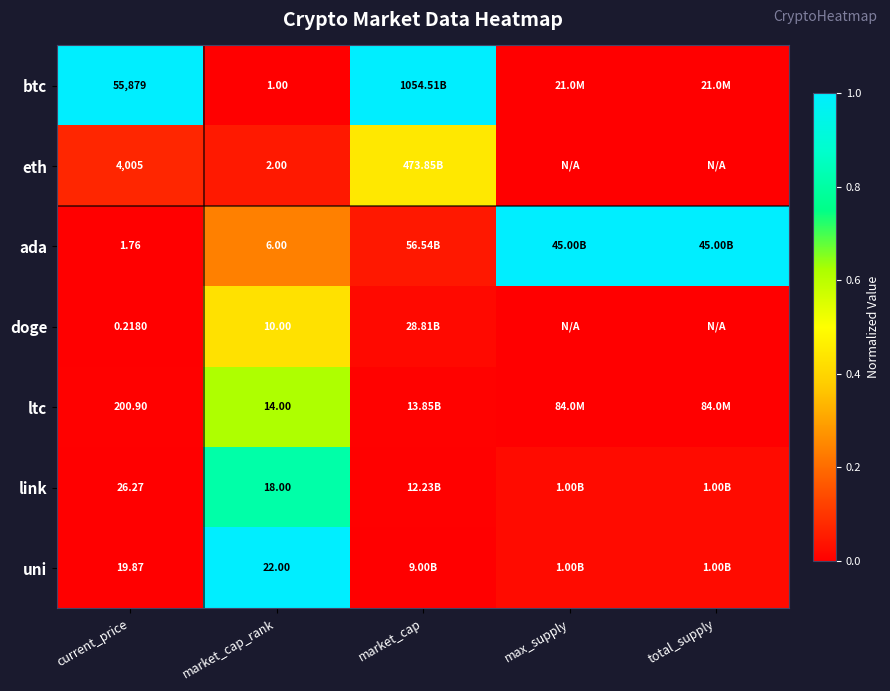

At current_price, list the series in order from smallest to largest.

doge, ada, uni, link, ltc, eth, btc